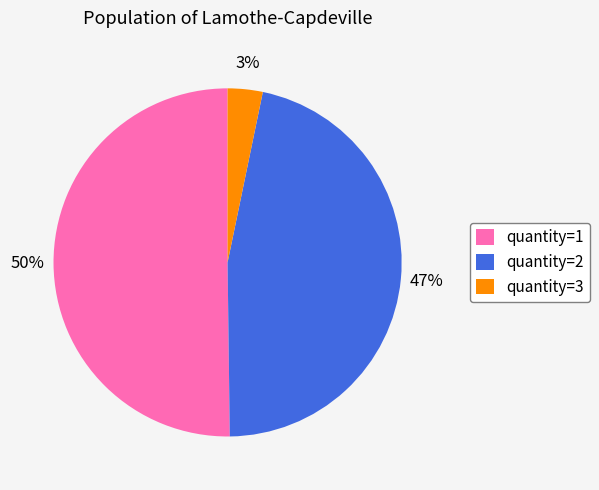

What is the smallest slice in the pie chart?

quantity=3